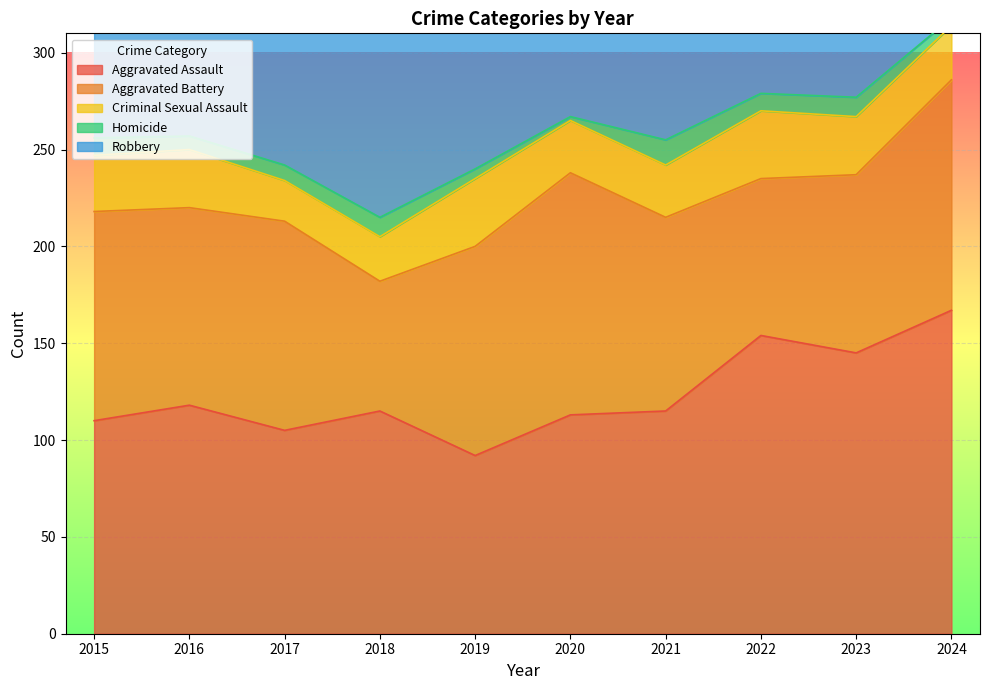

What is the total value across all series at 2015?

410